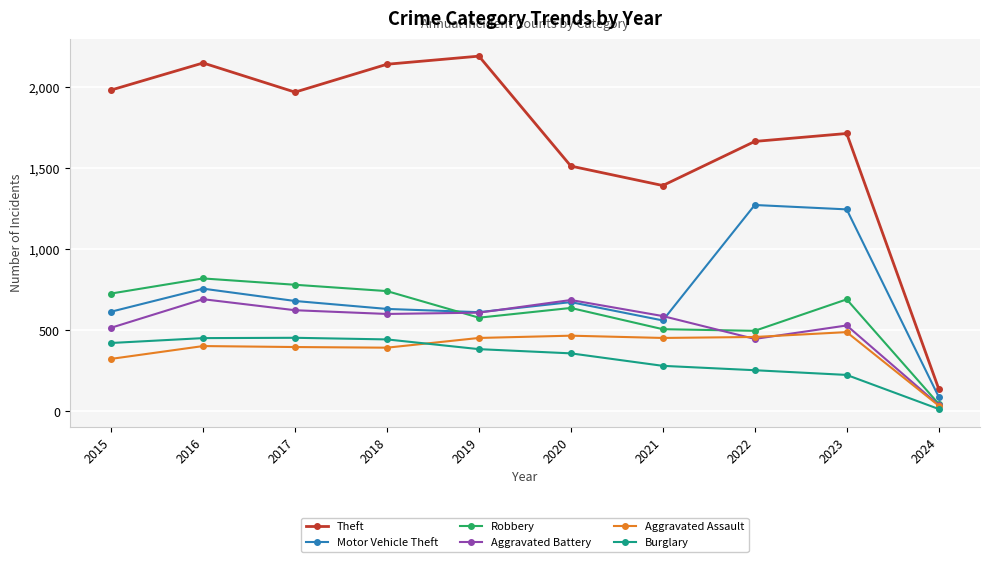

Which series has the largest range (max minus min)?

Theft